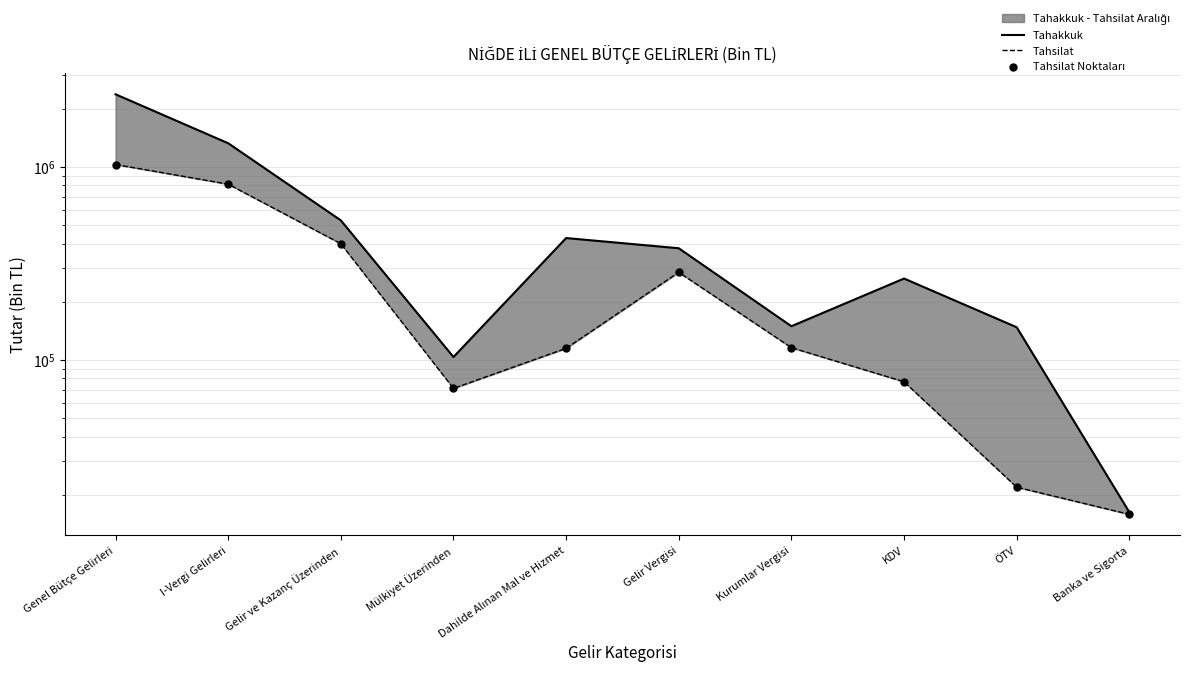

Which series has the widest spread of Y values?

Tahakkuk